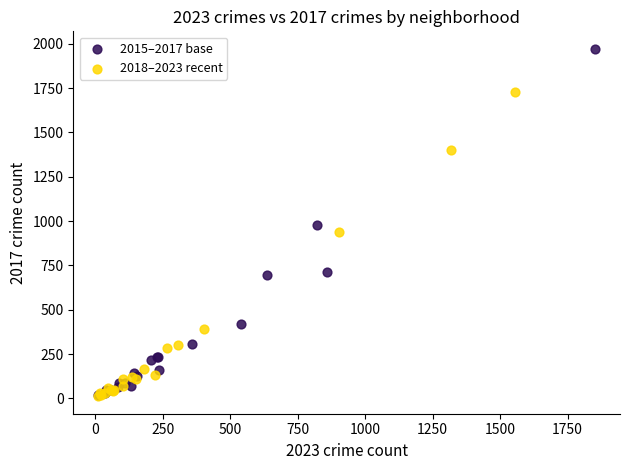

Which series contains the highest Y value?

2015–2017 base